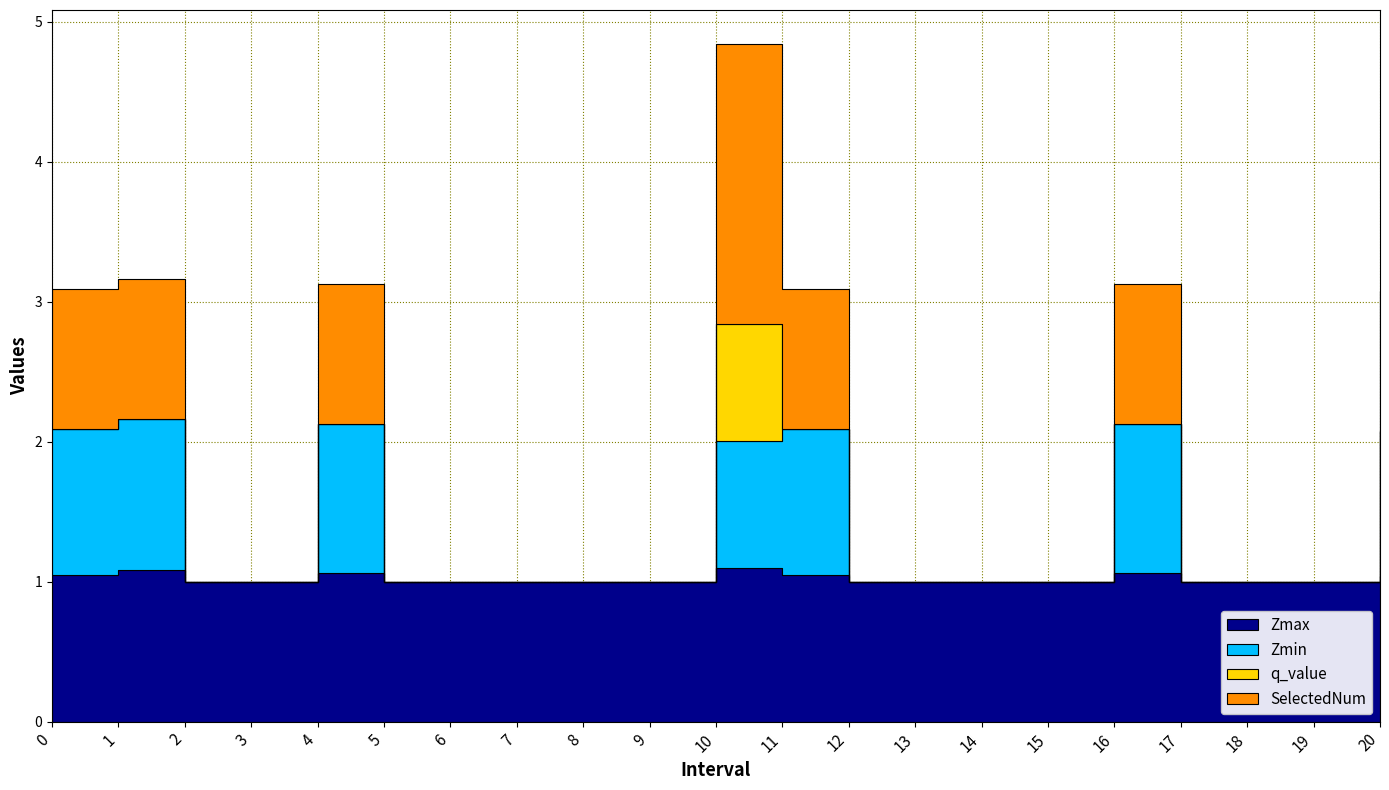

Which series has the largest range (max minus min)?

SelectedNum